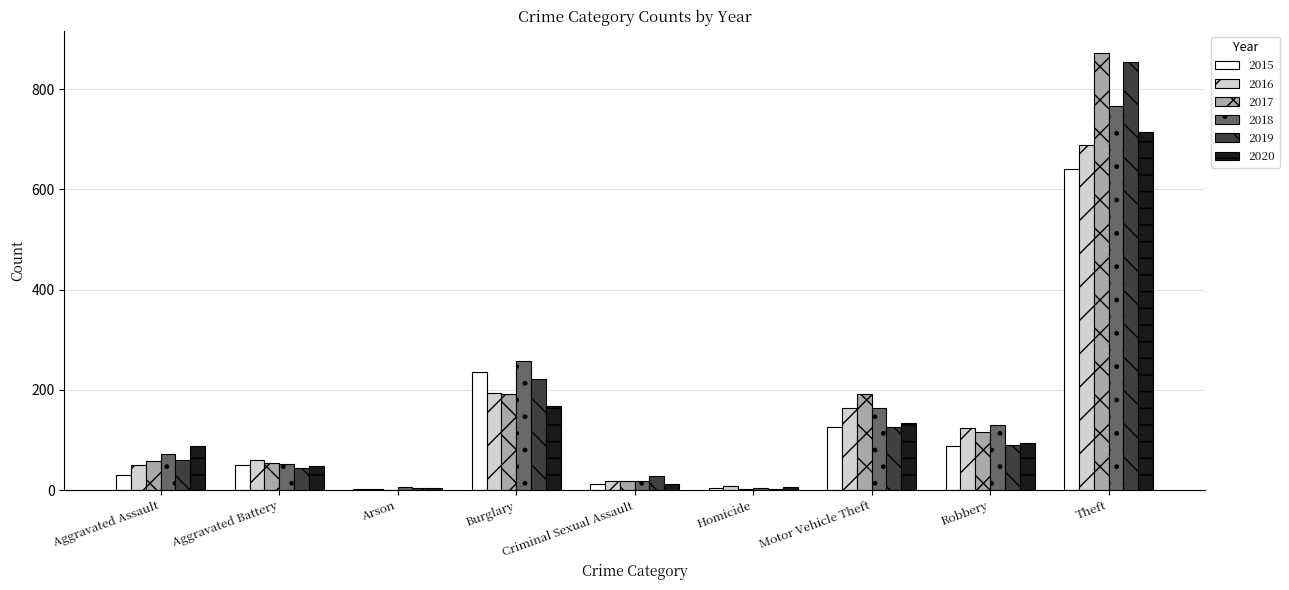

The 2015 series shows 138 at Robbery. True or false?

False